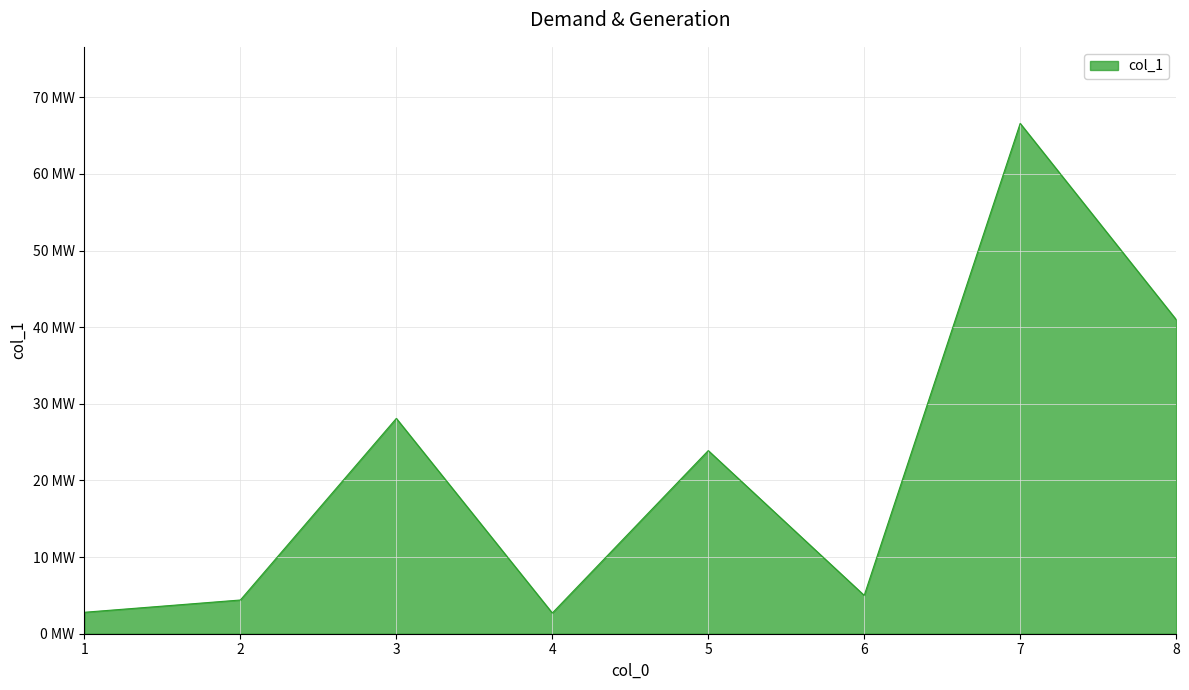

Does the chart display data point markers on the line(s)?

No